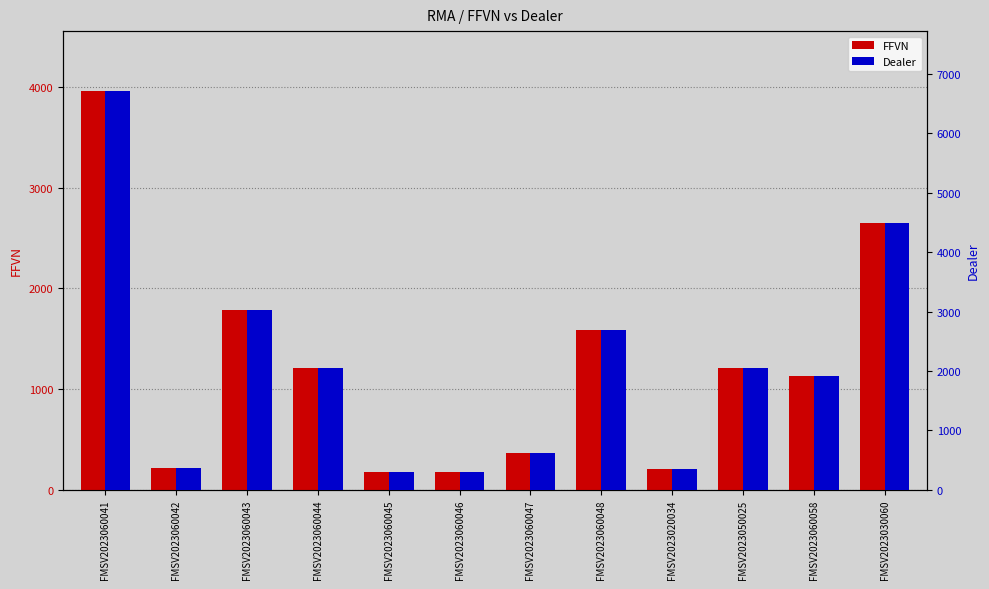

Reading right to left, what are all the values shown in this chart?

FFVN: FMSV2023030060=2645.8	FMSV2023060058=1134.2	FMSV2023050025=1206.3	FMSV2023020034=210.9	FMSV2023060048=1583.6	FMSV2023060047=365.7	FMSV2023060046=177.0	FMSV2023060045=177.0	FMSV2023060044=1208.4	FMSV2023060043=1788.2	FMSV2023060042=220.5	FMSV2023060041=3960.2
Dealer: FMSV2023030060=4484.3	FMSV2023060058=1922.4	FMSV2023050025=2044.5	FMSV2023020034=357.5	FMSV2023060048=2684.1	FMSV2023060047=619.8	FMSV2023060046=300.0	FMSV2023060045=300.0	FMSV2023060044=2048.1	FMSV2023060043=3030.9	FMSV2023060042=373.7	FMSV2023060041=6712.1